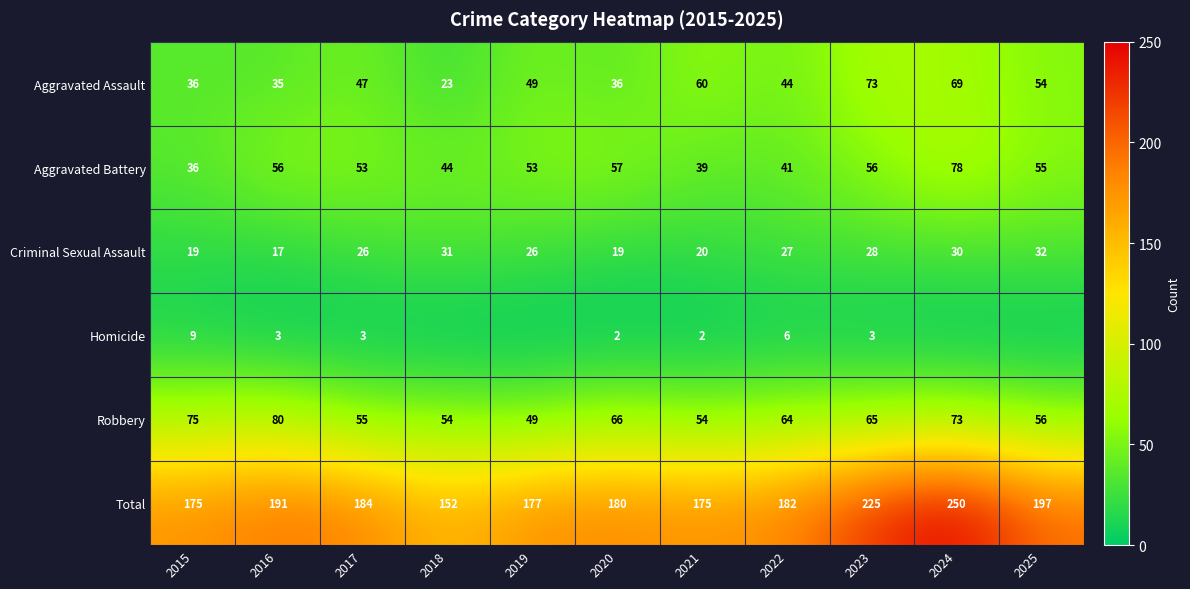

At how many categories does at least one series exceed 155?

10